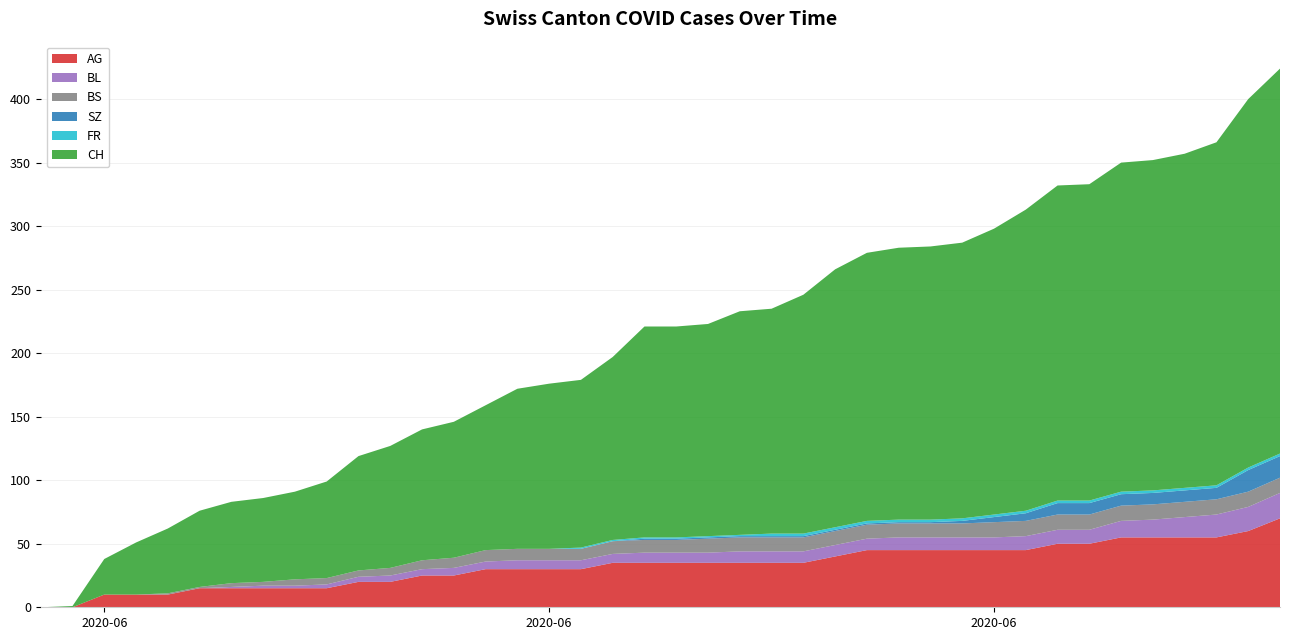

Reading left to right, what are all the values shown in this chart?

AG: 2020-05-31=0	2020-06-01=0	2020-06-02=10	2020-06-03=10	2020-06-04=10	2020-06-05=15	2020-06-06=15	2020-06-07=15	2020-06-08=15	2020-06-09=15	2020-06-10=20	2020-06-11=20	2020-06-12=25	2020-06-13=25	2020-06-14=30	2020-06-15=30	2020-06-16=30	2020-06-17=30	2020-06-18=35	2020-06-19=35	2020-06-20=35	2020-06-21=35	2020-06-22=35	2020-06-23=35	2020-06-24=35	2020-06-25=40	2020-06-26=45	2020-06-27=45	2020-06-28=45	2020-06-29=45	2020-06-30=45	2020-07-01=45	2020-07-02=50	2020-07-03=50	2020-07-04=55	2020-07-05=55	2020-07-06=55	2020-07-07=55	2020-07-08=60	2020-07-09=70
BL: 2020-05-31=0	2020-06-01=0	2020-06-02=0	2020-06-03=0	2020-06-04=0	2020-06-05=0	2020-06-06=1	2020-06-07=2	2020-06-08=2	2020-06-09=3	2020-06-10=4	2020-06-11=5	2020-06-12=5	2020-06-13=6	2020-06-14=6	2020-06-15=7	2020-06-16=7	2020-06-17=7	2020-06-18=7	2020-06-19=8	2020-06-20=8	2020-06-21=8	2020-06-22=9	2020-06-23=9	2020-06-24=9	2020-06-25=9	2020-06-26=9	2020-06-27=10	2020-06-28=10	2020-06-29=10	2020-06-30=10	2020-07-01=11	2020-07-02=11	2020-07-03=11	2020-07-04=13	2020-07-05=14	2020-07-06=16	2020-07-07=18	2020-07-08=19	2020-07-09=20
BS: 2020-05-31=0	2020-06-01=0	2020-06-02=0	2020-06-03=0	2020-06-04=1	2020-06-05=1	2020-06-06=3	2020-06-07=3	2020-06-08=5	2020-06-09=5	2020-06-10=5	2020-06-11=6	2020-06-12=7	2020-06-13=8	2020-06-14=9	2020-06-15=9	2020-06-16=9	2020-06-17=9	2020-06-18=10	2020-06-19=10	2020-06-20=10	2020-06-21=11	2020-06-22=11	2020-06-23=11	2020-06-24=11	2020-06-25=11	2020-06-26=11	2020-06-27=11	2020-06-28=11	2020-06-29=11	2020-06-30=12	2020-07-01=12	2020-07-02=12	2020-07-03=12	2020-07-04=12	2020-07-05=12	2020-07-06=12	2020-07-07=12	2020-07-08=12	2020-07-09=12
SZ: 2020-05-31=0	2020-06-01=0	2020-06-02=0	2020-06-03=0	2020-06-04=0	2020-06-05=0	2020-06-06=0	2020-06-07=0	2020-06-08=0	2020-06-09=0	2020-06-10=0	2020-06-11=0	2020-06-12=0	2020-06-13=0	2020-06-14=0	2020-06-15=0	2020-06-16=0	2020-06-17=0	2020-06-18=0	2020-06-19=1	2020-06-20=1	2020-06-21=1	2020-06-22=1	2020-06-23=1	2020-06-24=1	2020-06-25=1	2020-06-26=1	2020-06-27=1	2020-06-28=1	2020-06-29=2	2020-06-30=4	2020-07-01=6	2020-07-02=9	2020-07-03=9	2020-07-04=9	2020-07-05=9	2020-07-06=9	2020-07-07=9	2020-07-08=17	2020-07-09=17
FR: 2020-05-31=0	2020-06-01=0	2020-06-02=0	2020-06-03=0	2020-06-04=0	2020-06-05=0	2020-06-06=0	2020-06-07=0	2020-06-08=0	2020-06-09=0	2020-06-10=0	2020-06-11=0	2020-06-12=0	2020-06-13=0	2020-06-14=0	2020-06-15=0	2020-06-16=0	2020-06-17=1	2020-06-18=1	2020-06-19=1	2020-06-20=1	2020-06-21=1	2020-06-22=1	2020-06-23=2	2020-06-24=2	2020-06-25=2	2020-06-26=2	2020-06-27=2	2020-06-28=2	2020-06-29=2	2020-06-30=2	2020-07-01=2	2020-07-02=2	2020-07-03=2	2020-07-04=2	2020-07-05=2	2020-07-06=2	2020-07-07=2	2020-07-08=2	2020-07-09=2
CH: 2020-05-31=0	2020-06-01=1	2020-06-02=28	2020-06-03=41	2020-06-04=51	2020-06-05=60	2020-06-06=64	2020-06-07=66	2020-06-08=69	2020-06-09=76	2020-06-10=90	2020-06-11=96	2020-06-12=103	2020-06-13=107	2020-06-14=114	2020-06-15=126	2020-06-16=130	2020-06-17=132	2020-06-18=144	2020-06-19=166	2020-06-20=166	2020-06-21=167	2020-06-22=176	2020-06-23=177	2020-06-24=188	2020-06-25=203	2020-06-26=211	2020-06-27=214	2020-06-28=215	2020-06-29=217	2020-06-30=225	2020-07-01=237	2020-07-02=248	2020-07-03=249	2020-07-04=259	2020-07-05=260	2020-07-06=263	2020-07-07=270	2020-07-08=290	2020-07-09=303